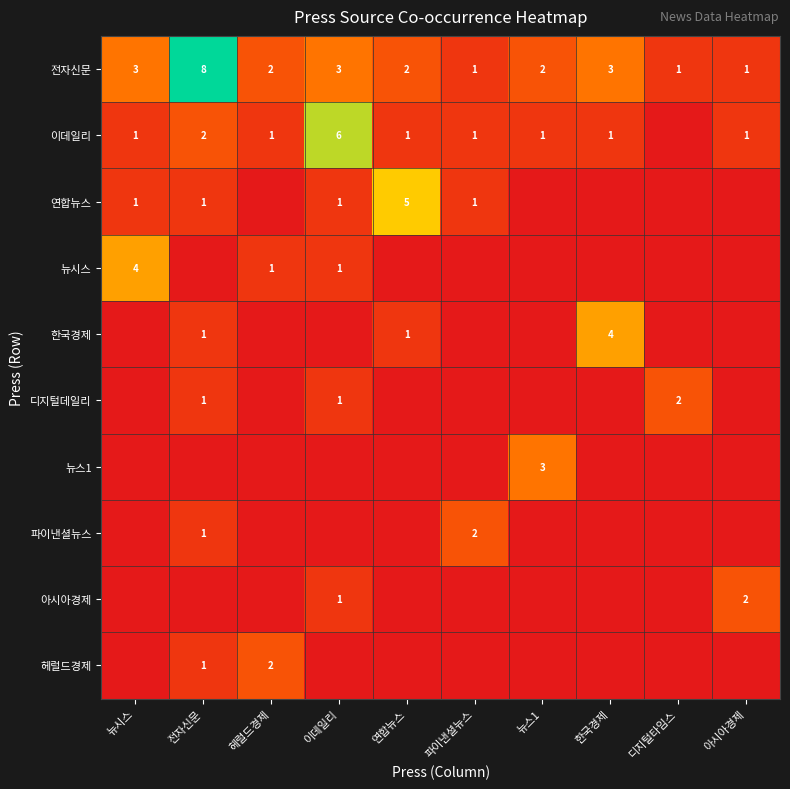

Is it true that 연합뉴스 equals 2 at 뉴시스?

False